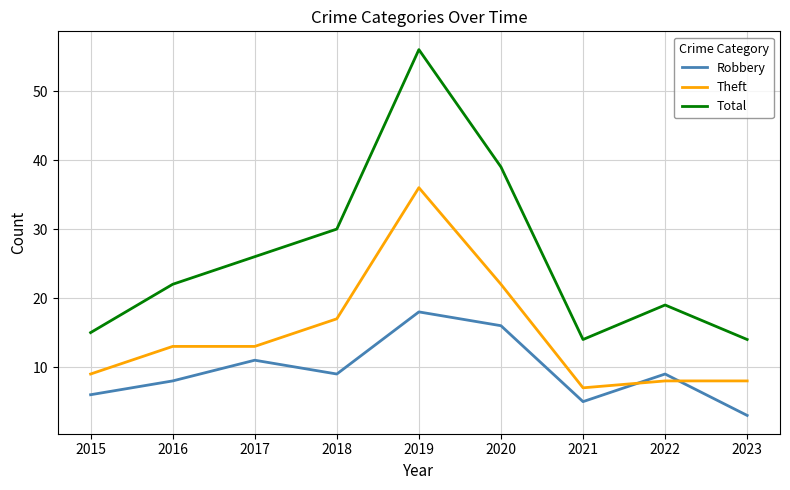

At which label is Theft closest to 21?

2020